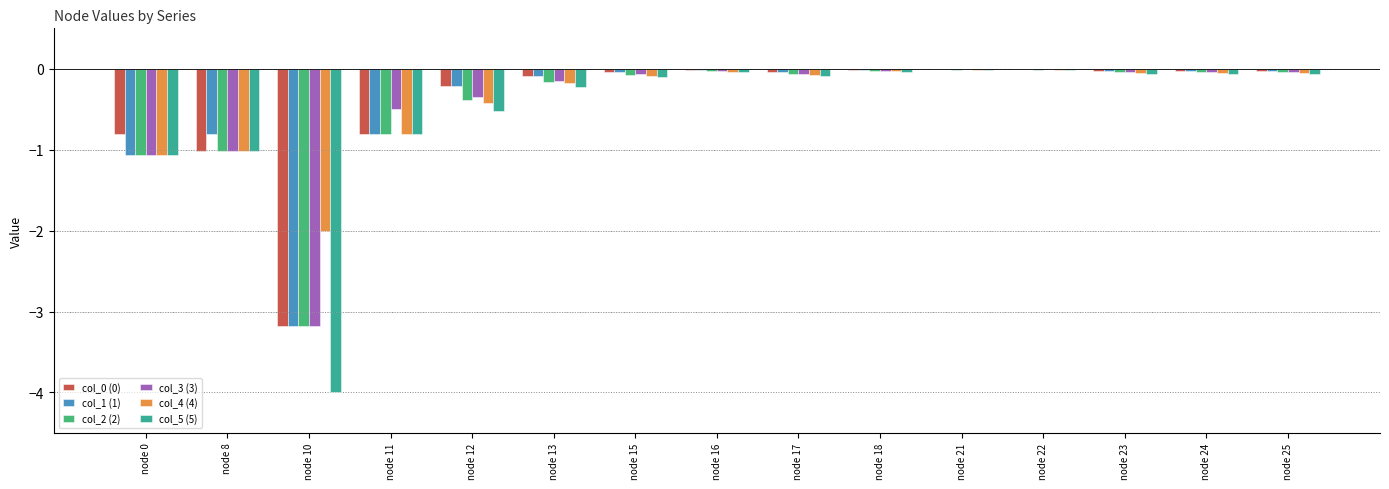

What is the spread (max minus min) of values at node 10?

2.0